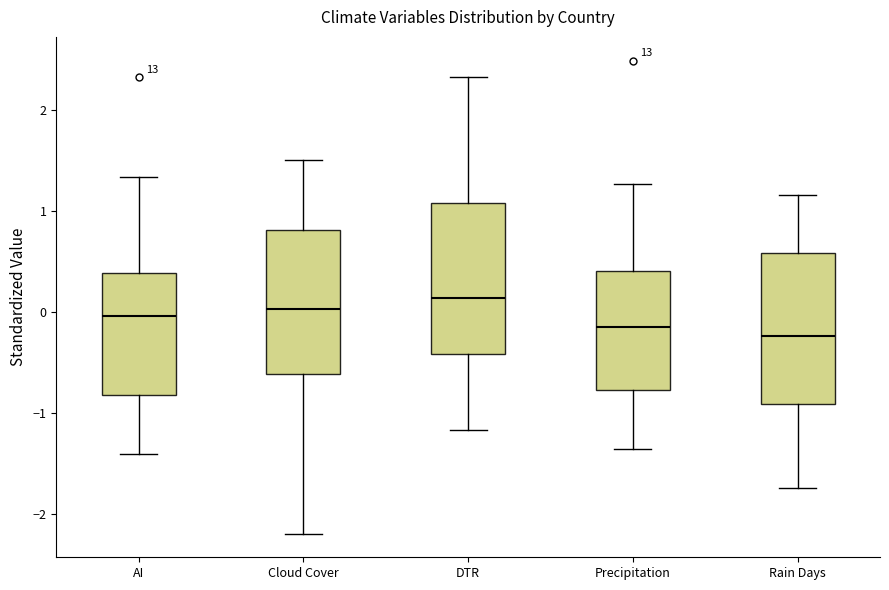

Reading left to right, read every box against the y-axis: the position of its median line, the range the box covers, and the ends of its whiskers. The values are not printed on the chart, so give them approximately, as read against the axis.

AI: median 0.0, box -0.8 to 0.4, whiskers -1.4 to 1.3
Cloud Cover: median 0.0, box -0.6 to 0.8, whiskers -2.2 to 1.5
DTR: median 0.1, box -0.4 to 1.1, whiskers -1.2 to 2.3
Precipitation: median -0.2, box -0.8 to 0.4, whiskers -1.4 to 1.3
Rain Days: median -0.2, box -0.9 to 0.6, whiskers -1.7 to 1.2